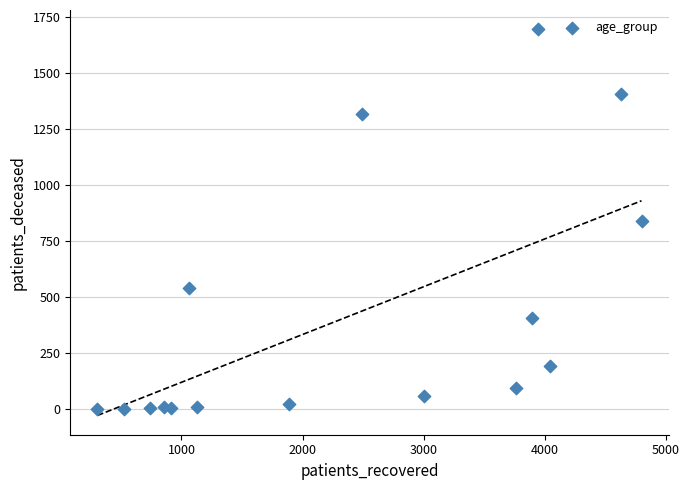

What is the range of X values (max minus min)?

4494